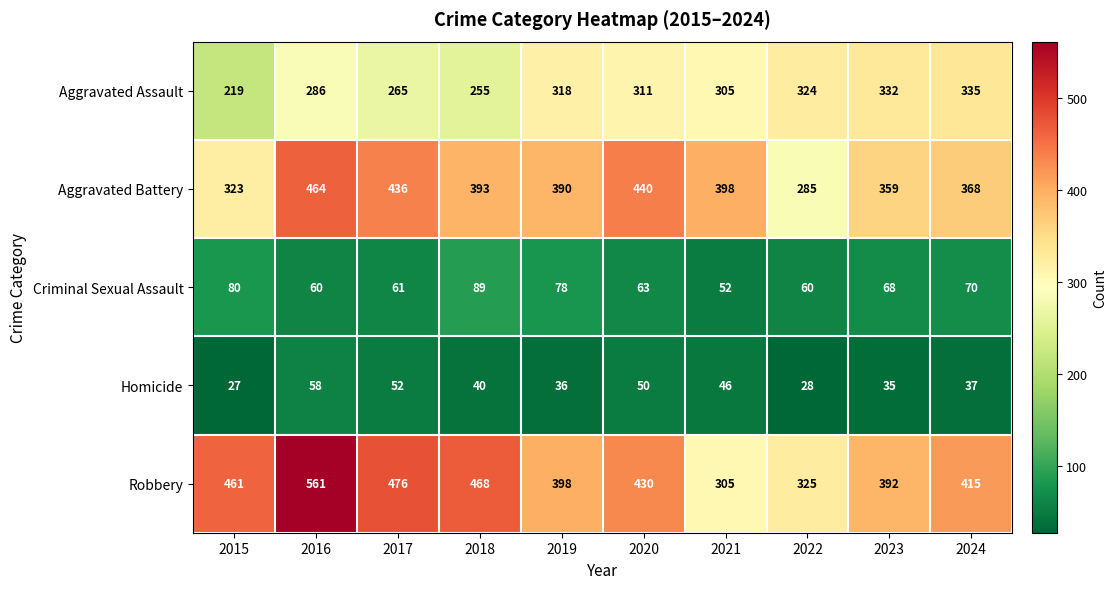

Count the number of data series in this chart.

5